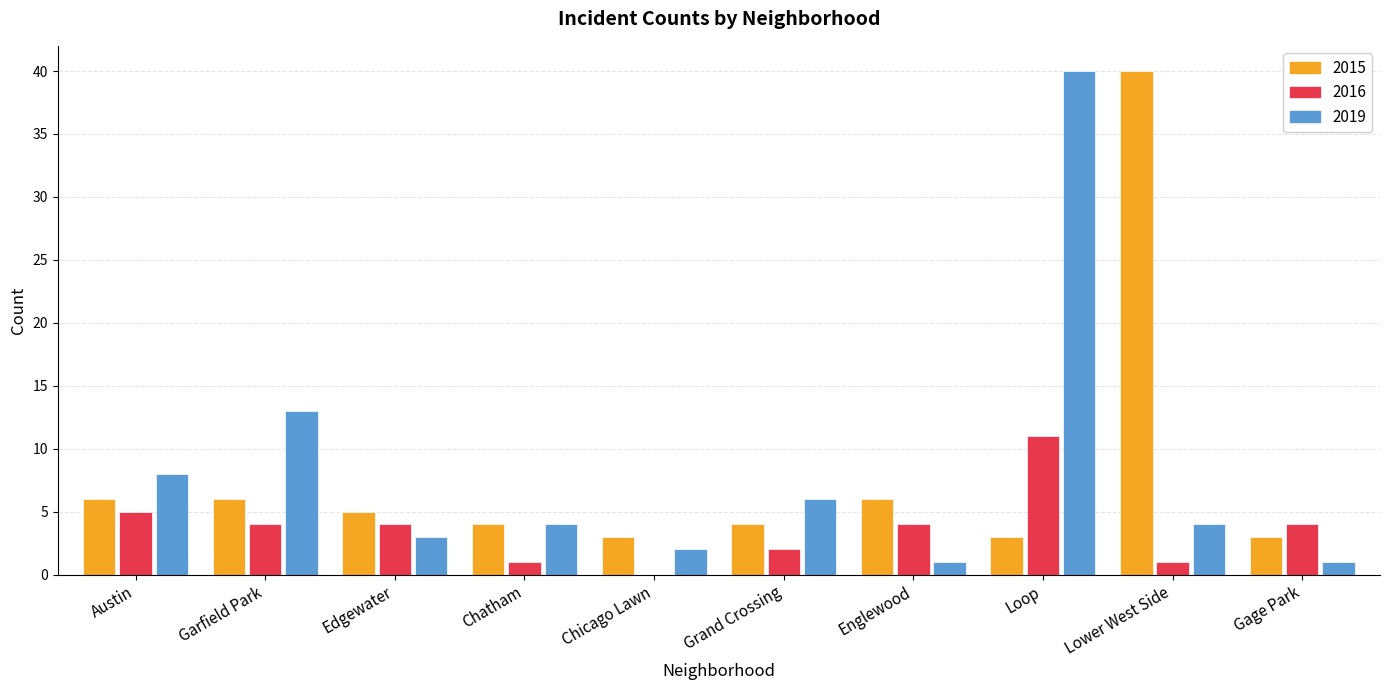

Which series has the largest range (max minus min)?

2019